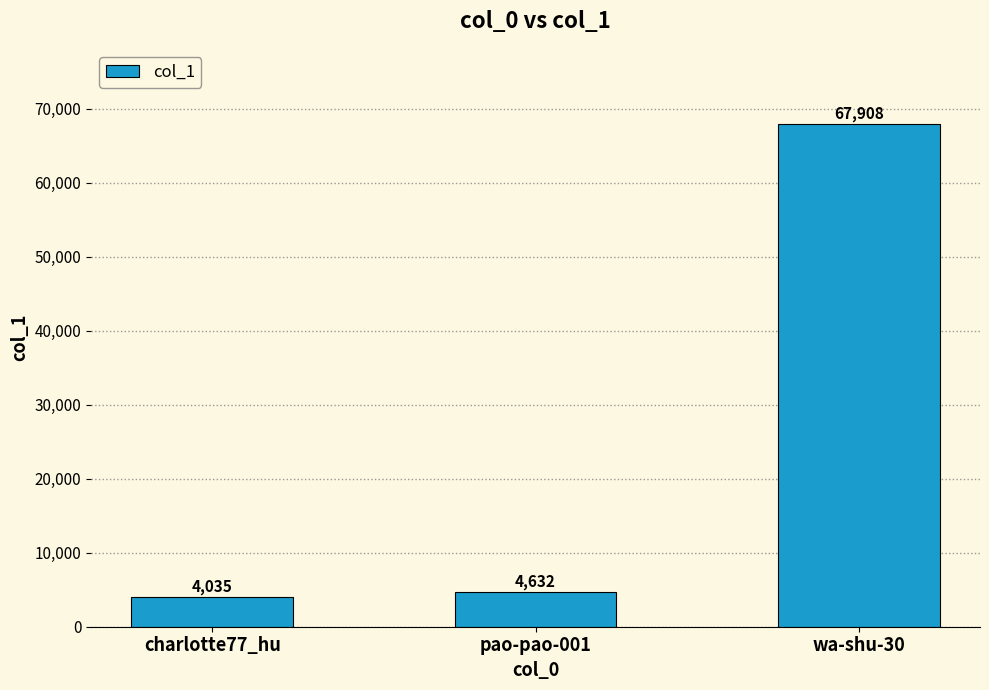

What is the label of the 1st bar from the right?

wa-shu-30